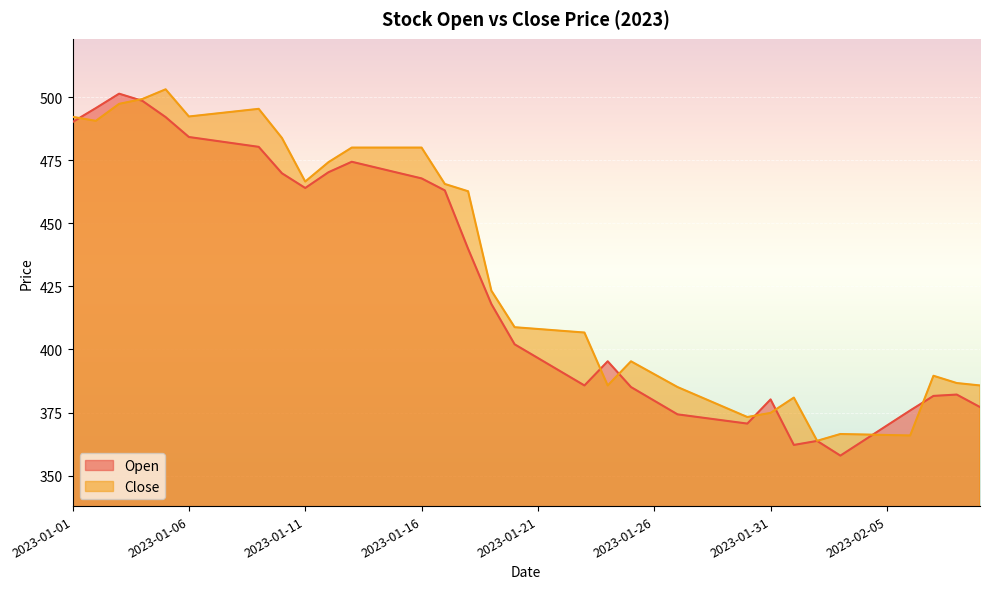

The value of Close at 2023-02-03 is 366.5. True or false?

True